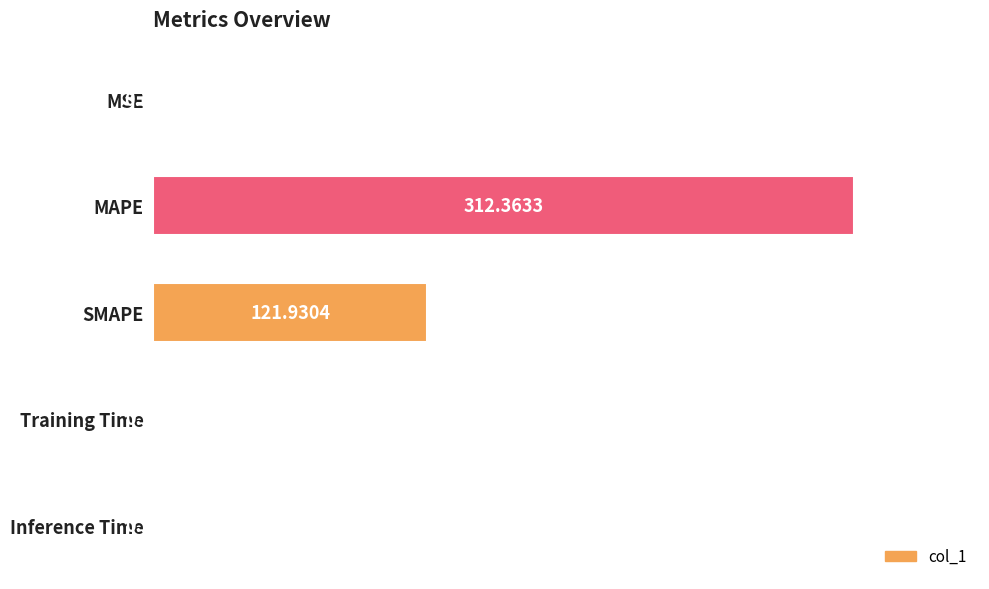

Are the bars horizontal?

Yes